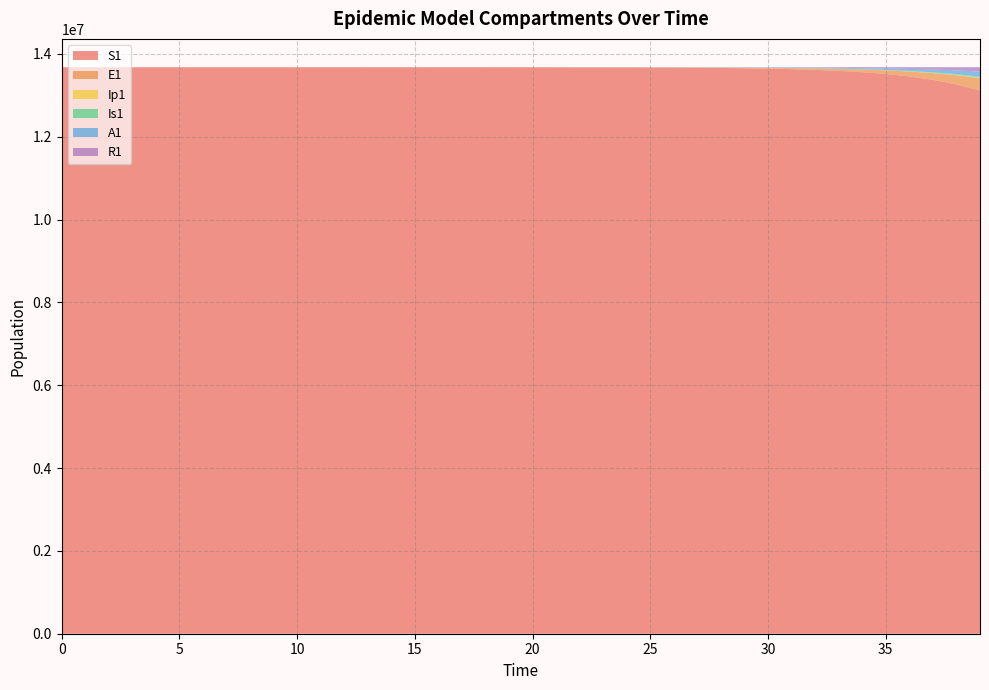

Reading left to right, what are all the values shown in this chart?

S1: 13678500.0	13678498.5	13678496.9	13678495.0	13678492.4	13678489.0	13678484.2	13678477.7	13678468.9	13678456.7	13678440.0	13678417.1	13678385.7	13678342.6	13678283.6	13678202.7	13678091.8	13677939.7	13677731.1	13677445.3	13677053.3	13676516.0	13675779.4	13674769.5	13673385.2	13671487.6	13668886.6	13665321.9	13660436.9	13653744.0	13644576.3	13632023.1	13614842.2	13591342.7	13559229.3	13515397.1	13455668.2	13374460.2	13264386.4	13115806.1
E1: 0.0	1.3	2.4	3.5	4.9	6.8	9.4	12.8	17.6	24.1	33.1	45.4	62.2	85.3	116.9	160.3	219.7	301.2	413.0	566.2	776.3	1064.2	1459.0	2000.2	2742.0	3758.9	5152.5	7062.3	9679.1	13263.6	18172.1	24890.7	34081.2	46642.5	63791.4	87166.2	118958.8	162073.2	220306.5	298529.4
Ip1: 0.0	0.0	0.1	0.1	0.2	0.3	0.4	0.5	0.7	1.0	1.4	1.9	2.6	3.5	4.9	6.7	9.1	12.5	17.2	23.5	32.2	44.2	60.6	83.1	113.9	156.1	214.0	293.4	402.1	551.1	755.2	1034.6	1417.0	1939.9	2654.4	3629.4	4957.5	6762.5	9207.6	12505.1
Is1: 2.0	1.6	1.3	1.2	1.1	1.1	1.2	1.3	1.6	2.1	2.7	3.6	4.9	6.7	9.1	12.4	17.0	23.3	31.9	43.8	60.0	82.2	112.7	154.5	211.8	290.4	398.1	545.7	748.1	1025.3	1405.3	1925.7	2638.5	3614.1	4948.9	6773.5	9264.9	12661.9	17283.9	23555.6
A1: 0.0	0.1	0.5	1.0	1.6	2.4	3.5	5.0	7.0	9.7	13.3	18.3	25.2	34.6	47.5	65.1	89.3	122.4	167.8	230.1	315.5	432.5	593.0	813.0	1114.6	1528.0	2094.7	2871.4	3935.9	5394.4	7392.7	10129.5	13876.4	19003.5	26014.1	35590.6	48654.4	66442.7	90602.8	123304.6
R1: 0.0	0.4	0.8	1.2	1.8	2.4	3.3	4.6	6.2	8.5	11.5	15.7	21.5	29.3	40.1	54.9	75.1	102.9	141.0	193.2	264.7	362.8	497.3	681.7	934.4	1281.0	1756.0	2407.3	3299.9	4523.5	6200.4	8498.4	11646.7	15959.2	21864.0	29945.3	40998.1	56101.4	76714.7	104801.2